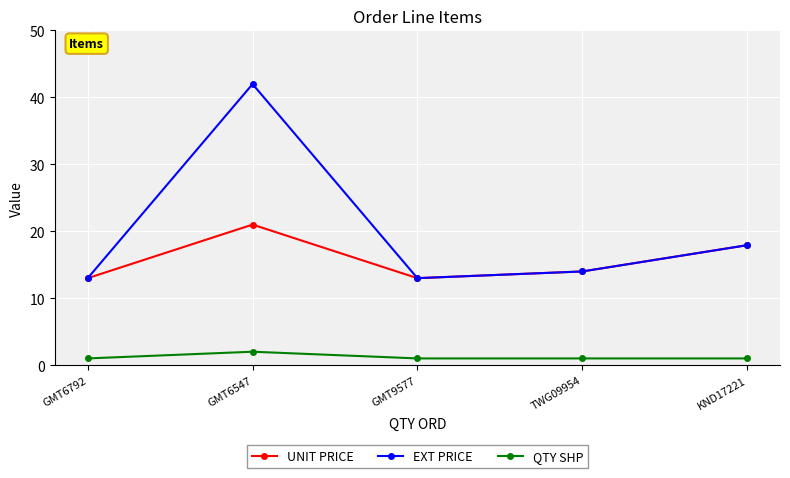

What is the value of the UNIT PRICE point at the 2nd from the left?

21.0